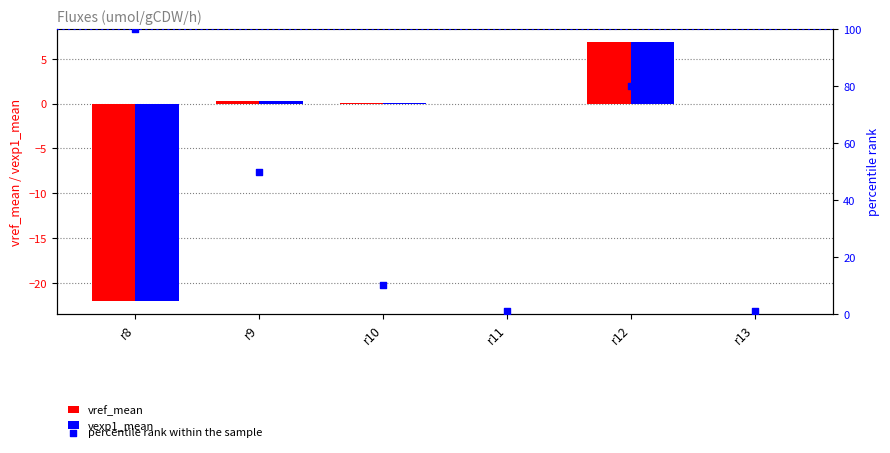

Which series contains the highest Y value?

percentile rank within the sample